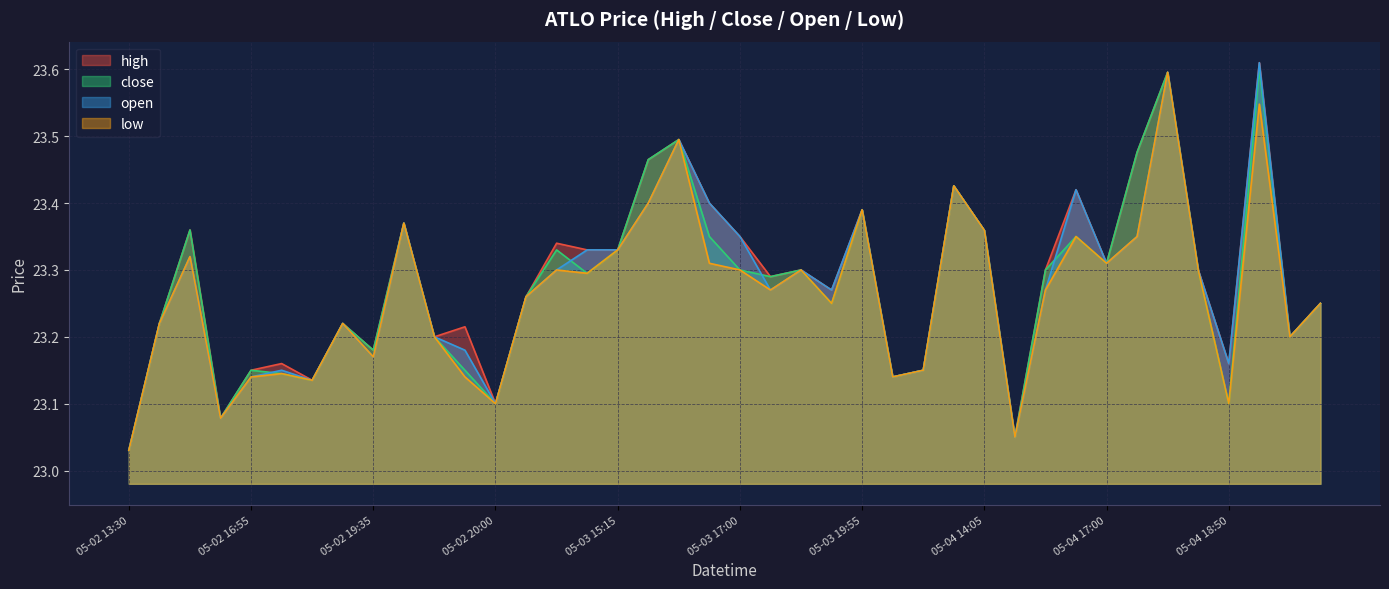

At which category does low reach its first local valley?

2022-05-02 16:35